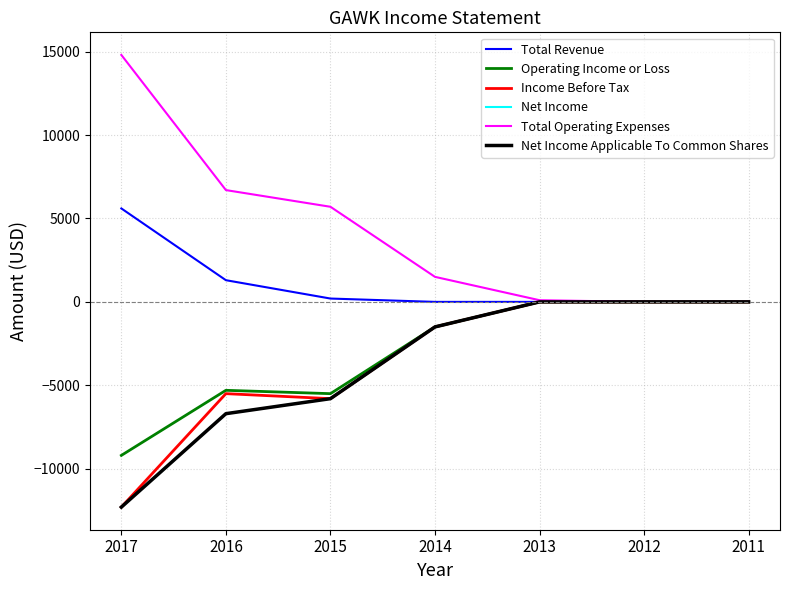

Is this an area chart (filled region under the line)?

No